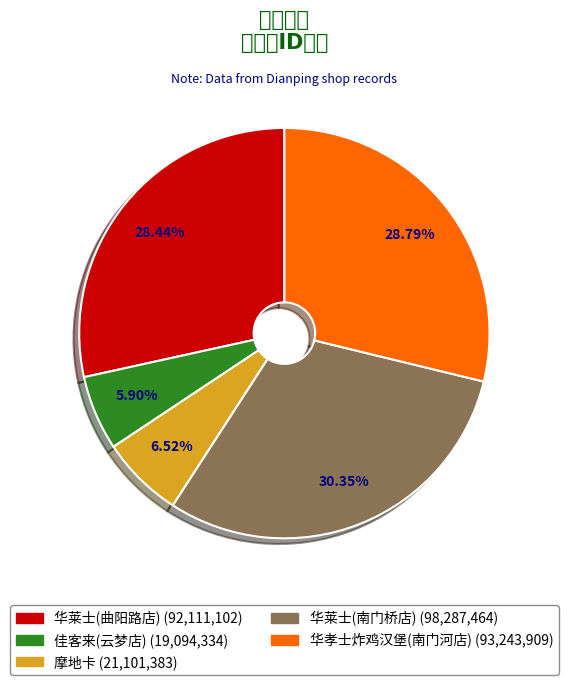

What is the largest slice in the pie chart?

华莱士(南门桥店)